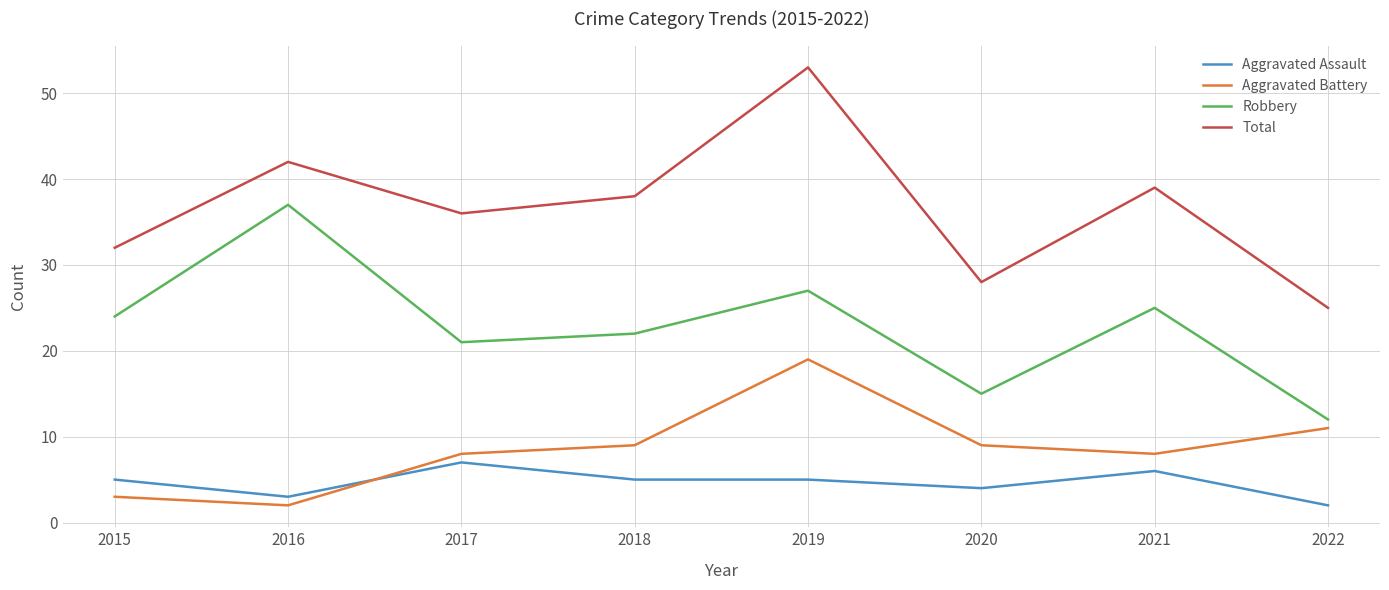

What is the spread (max minus min) of values at 2018?

33